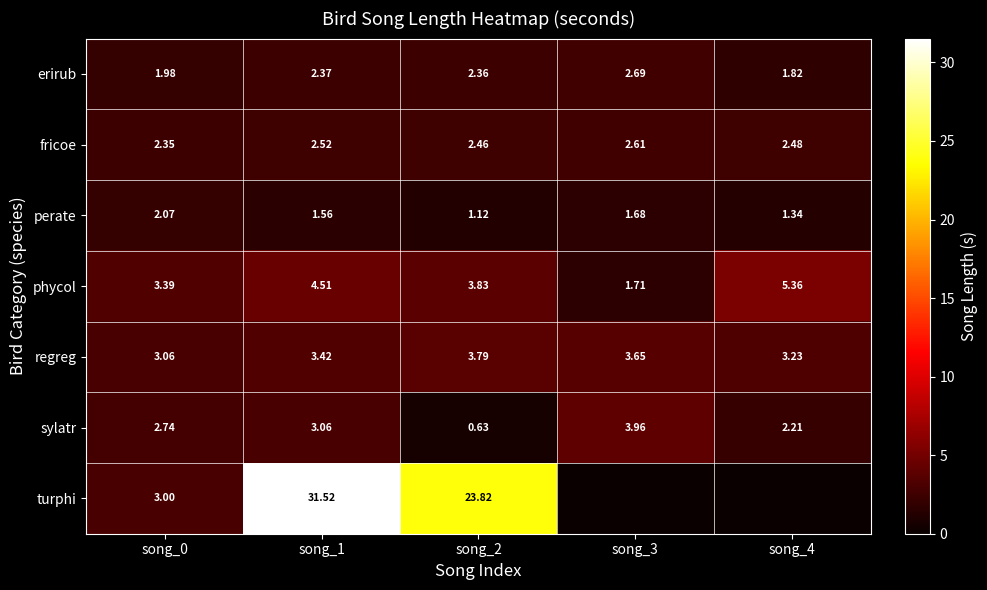

Rank the series at song_1 from highest to lowest value.

turphi, phycol, regreg, sylatr, fricoe, erirub, perate